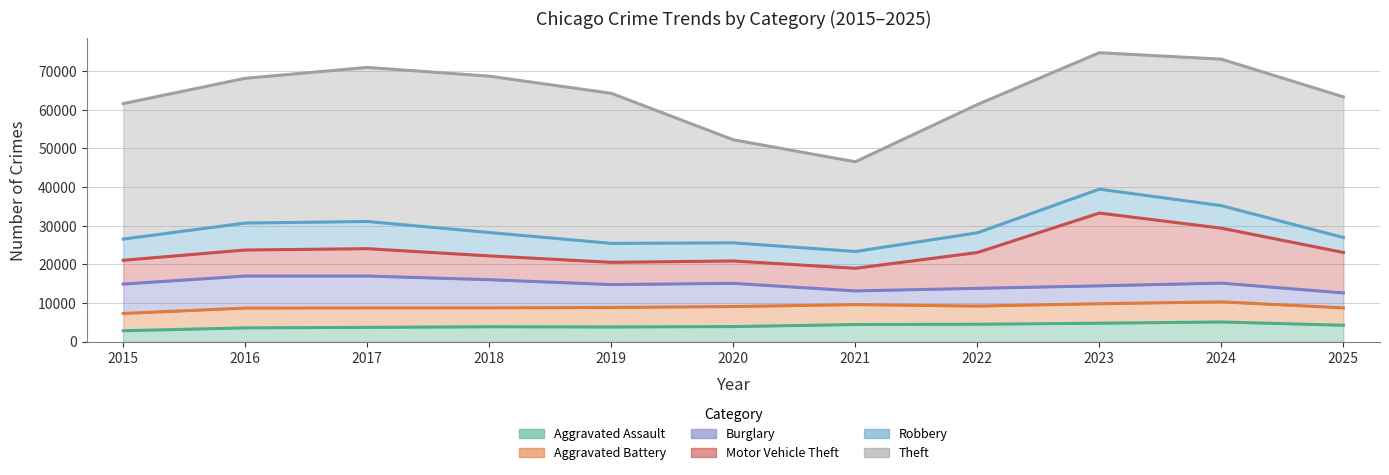

At which label is Motor Vehicle Theft closest to 12302?

2025